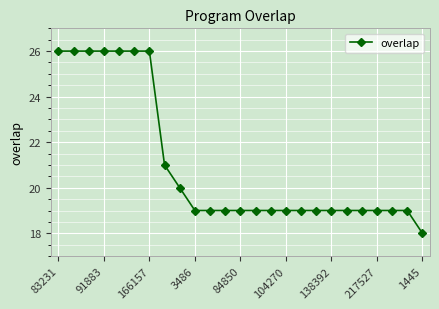

What is the difference between the maximum and minimum values?

8